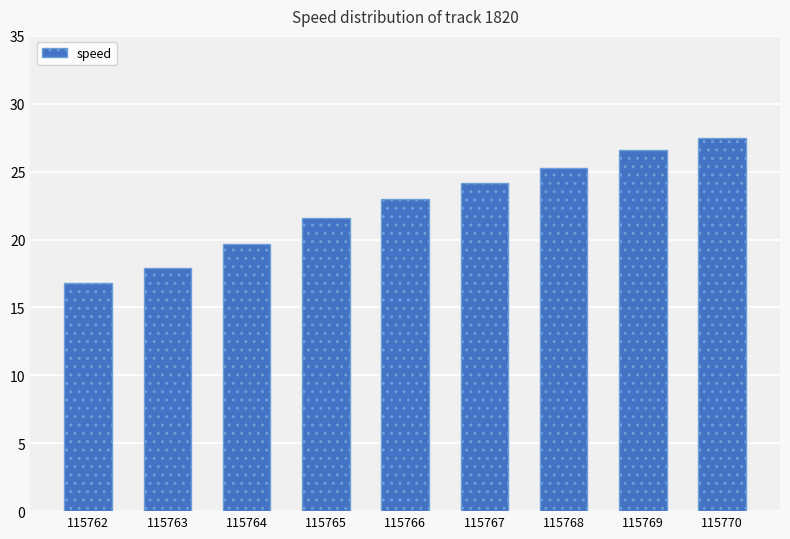

List the labels in order of value, largest first.

115770, 115769, 115768, 115767, 115766, 115765, 115764, 115763, 115762